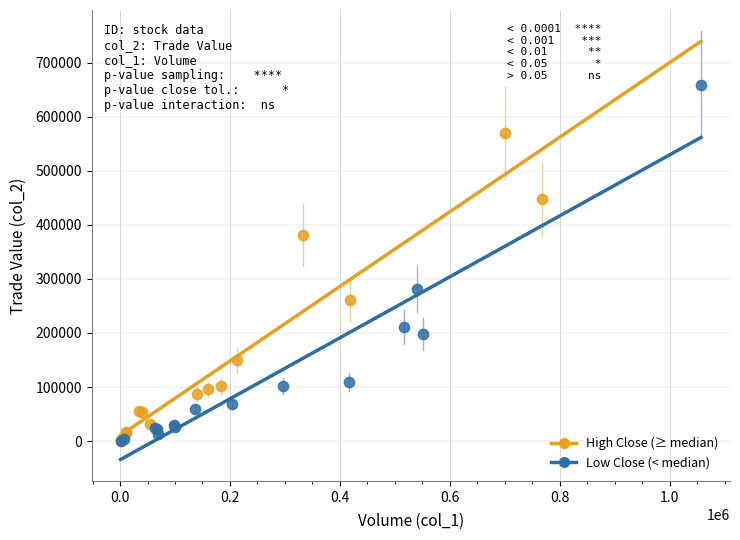

What are all the series names shown in the legend?

High Close (≥ median), Low Close (< median)